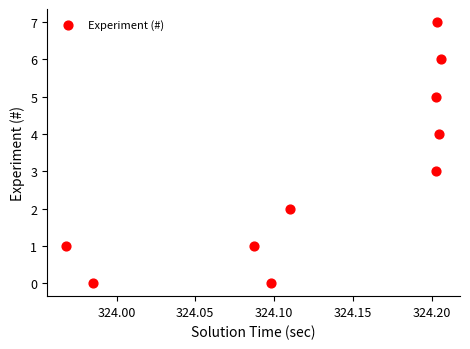

What is the average Y value?

3